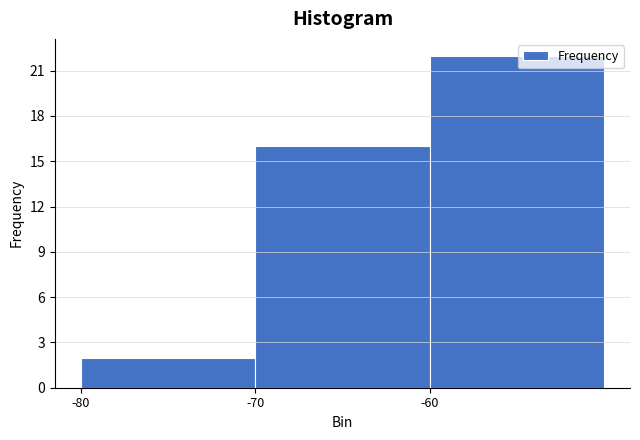

How tall is the bar that spans -80 to -70 on the x-axis? The values are not printed on the chart, so give them approximately, as read against the axis.

2